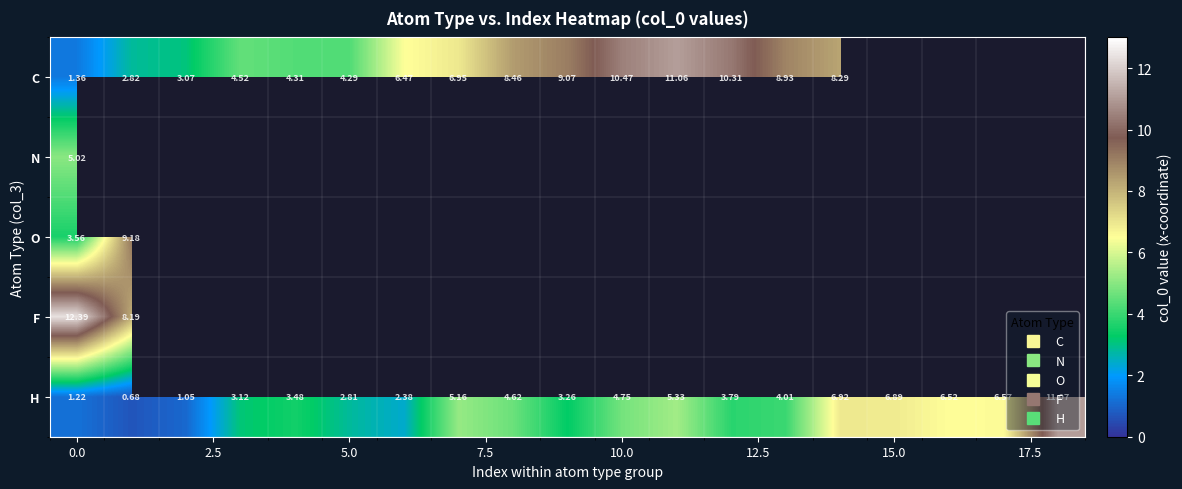

The value of O at 0.0 is 3.6. True or false?

True